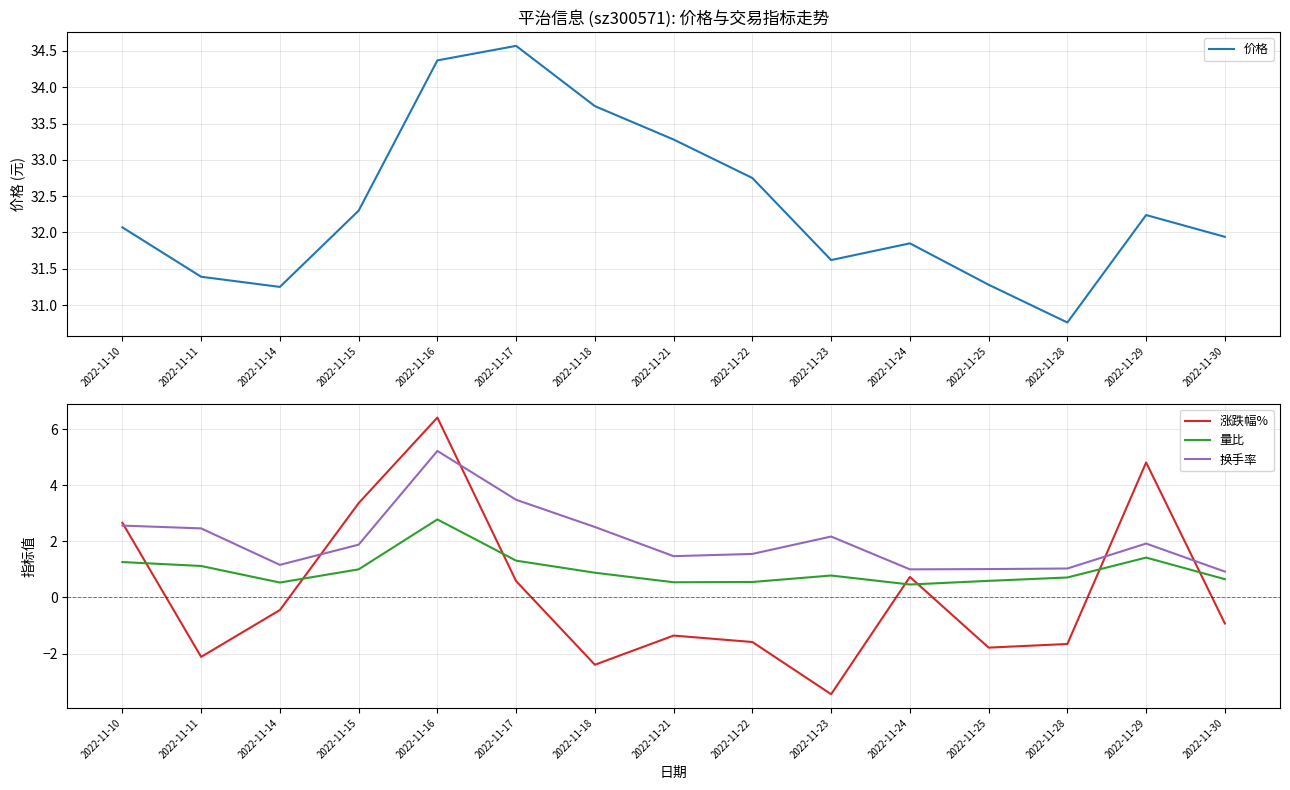

Which label corresponds to the smallest value in the chart?

2022-11-23